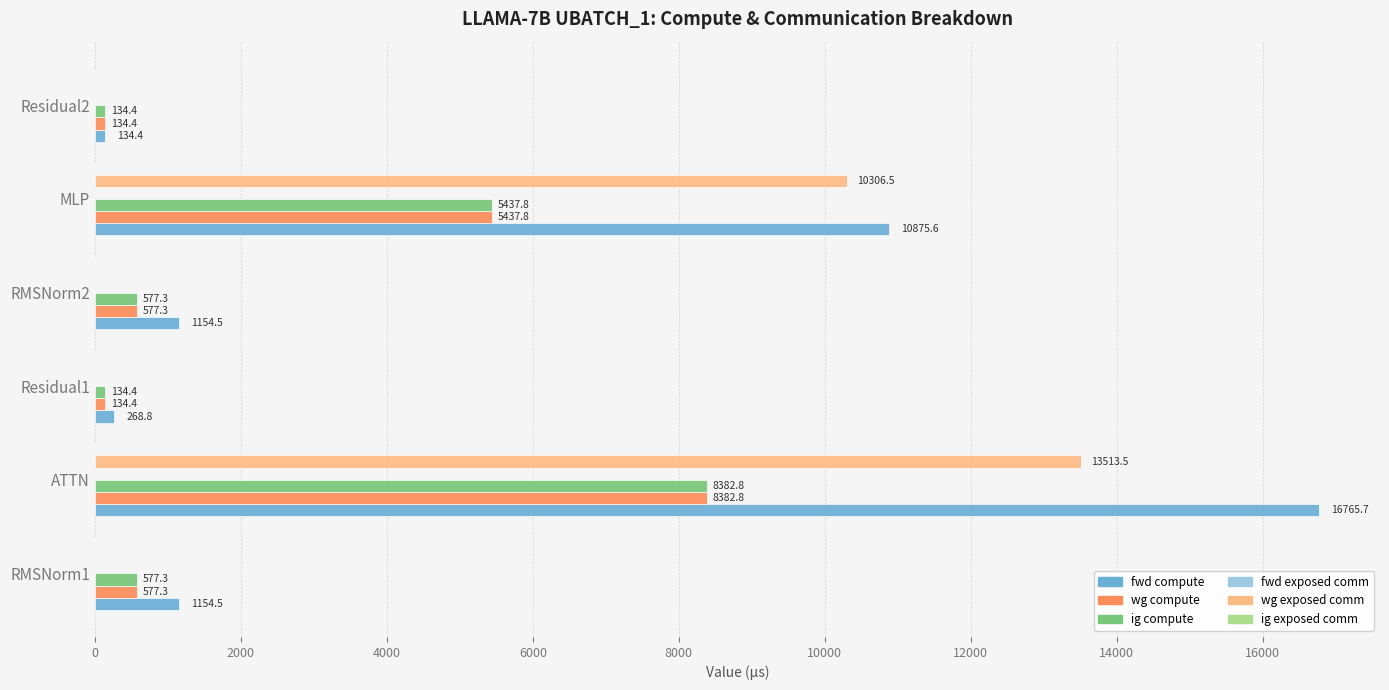

Between ATTN and Residual2, which series saw the biggest shift?

fwd compute